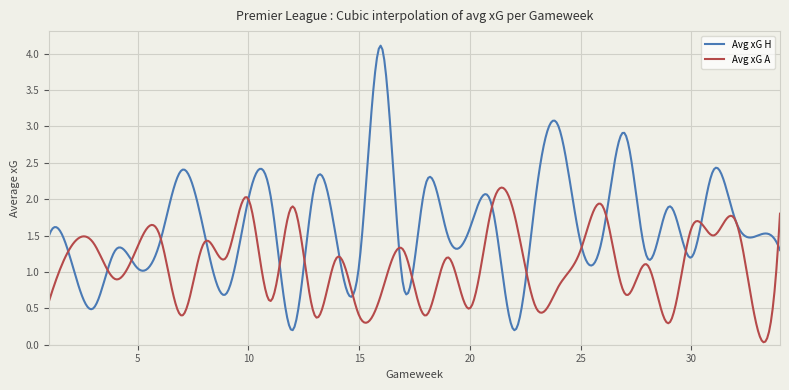

Which series has the largest total across all categories?

Avg xG H